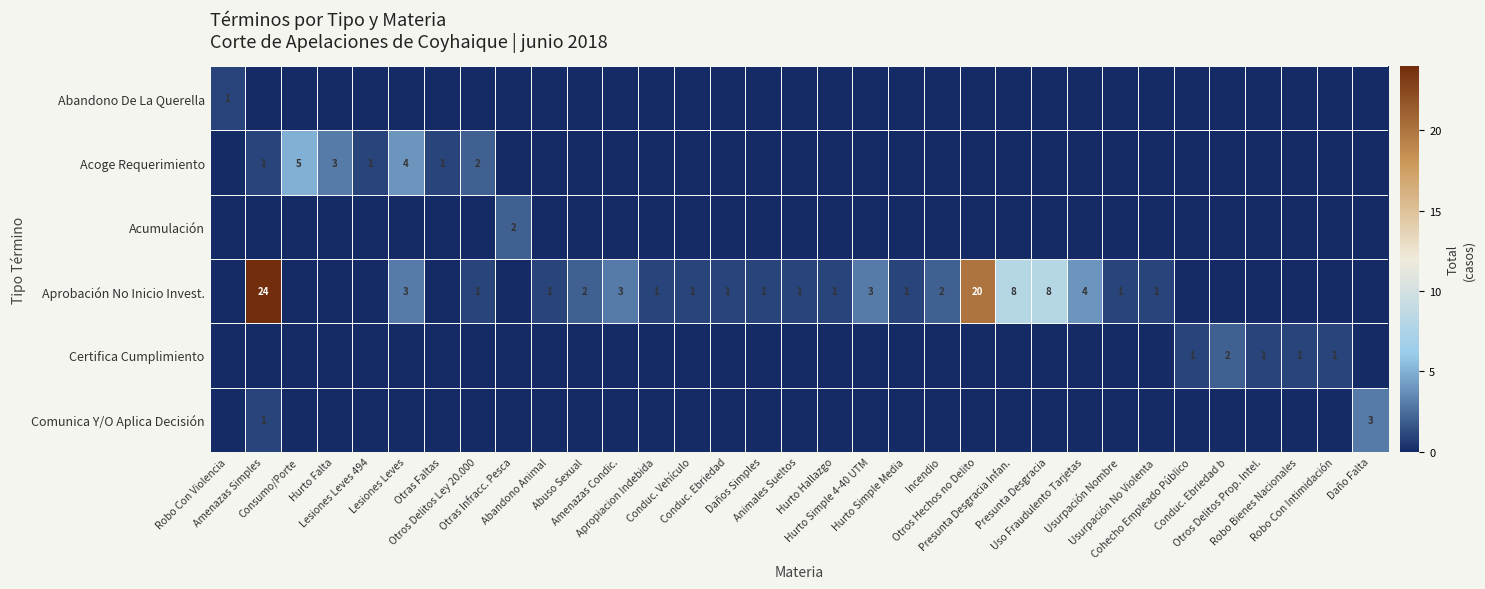

Rank the categories by Aprobación No Inicio Invest. value from lowest to highest.

Robo Con Violencia, Consumo/Porte, Hurto Falta, Lesiones Leves 494, Otras Faltas, Otras Infracc. Pesca, Cohecho Empleado Público, Conduc. Ebriedad b, Otros Delitos Prop. Intel., Robo Bienes Nacionales, Robo Con Intimidación, Daño Falta, Otros Delitos Ley 20.000, Abandono Animal, Apropiacion Indebida, Conduc. Vehículo, Conduc. Ebriedad, Daños Simples, Animales Sueltos, Hurto Hallazgo, Hurto Simple Media, Usurpación Nombre, Usurpación No Violenta, Abuso Sexual, Incendio, Lesiones Leves, Amenazas Condic., Hurto Simple 4-40 UTM, Uso Fraudulento Tarjetas, Presunta Desgracia Infan., Presunta Desgracia, Otros Hechos no Delito, Amenazas Simples